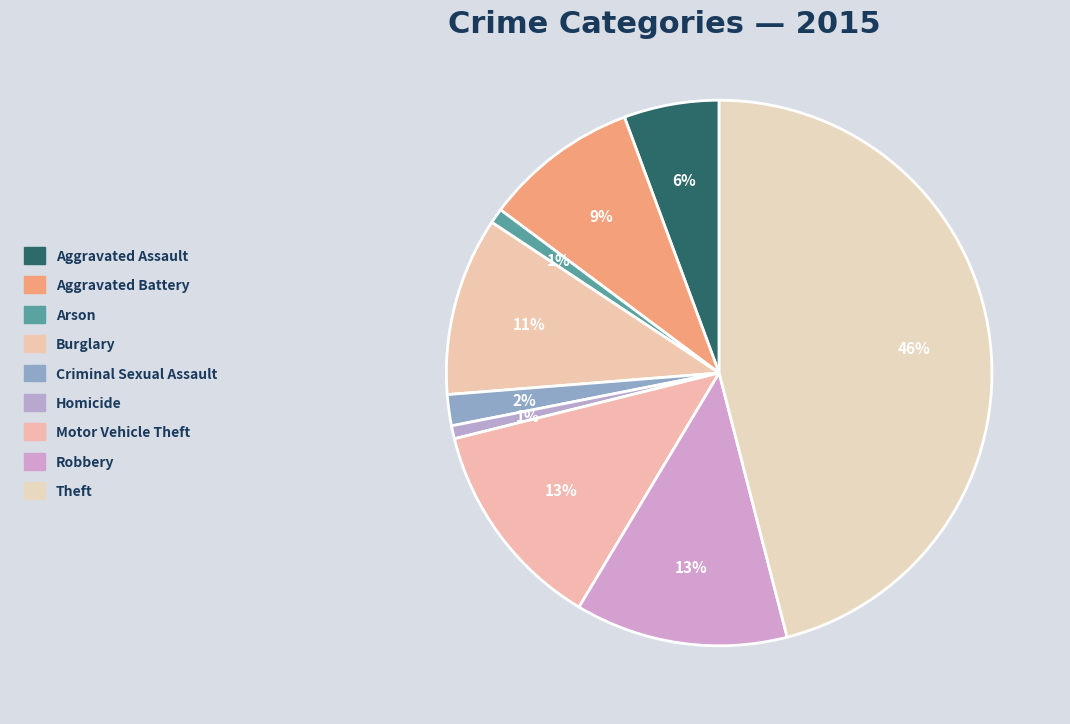

How many slices are in this pie chart?

9